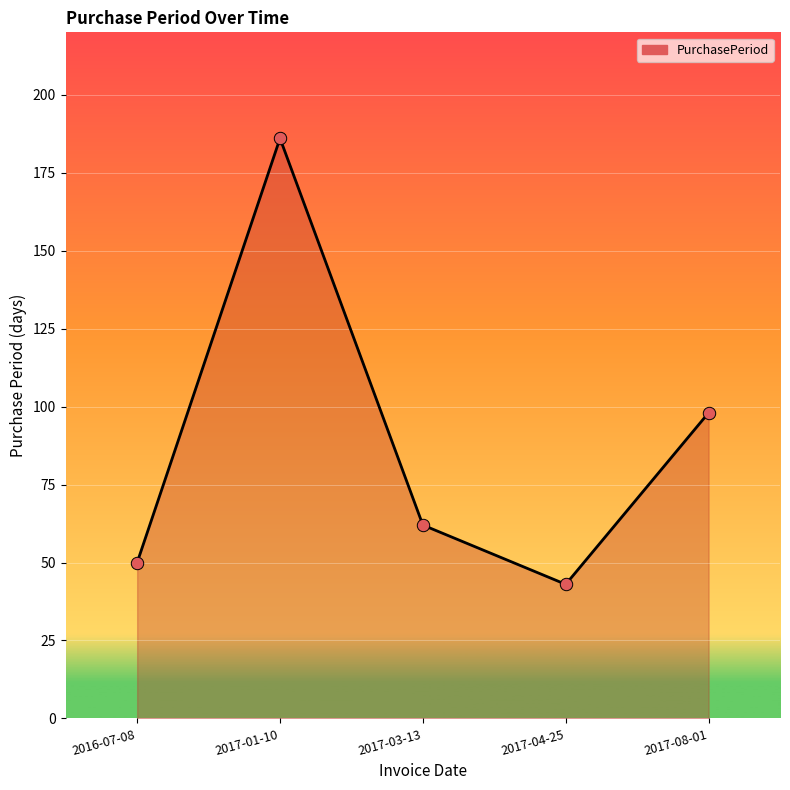

Which has a higher value, 2017-01-10 or 2016-07-08?

2017-01-10